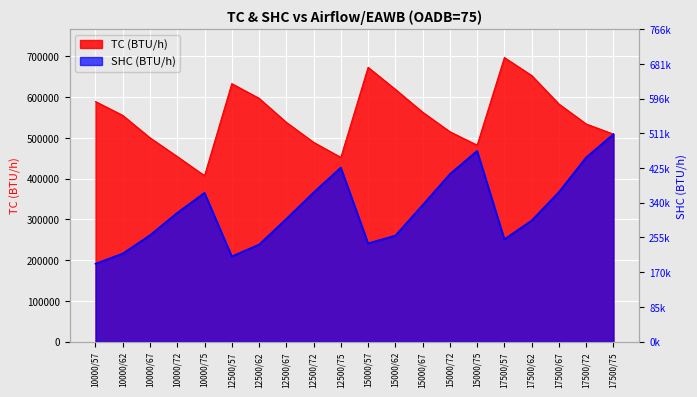

Where is the first local minimum for TC?

10000/75